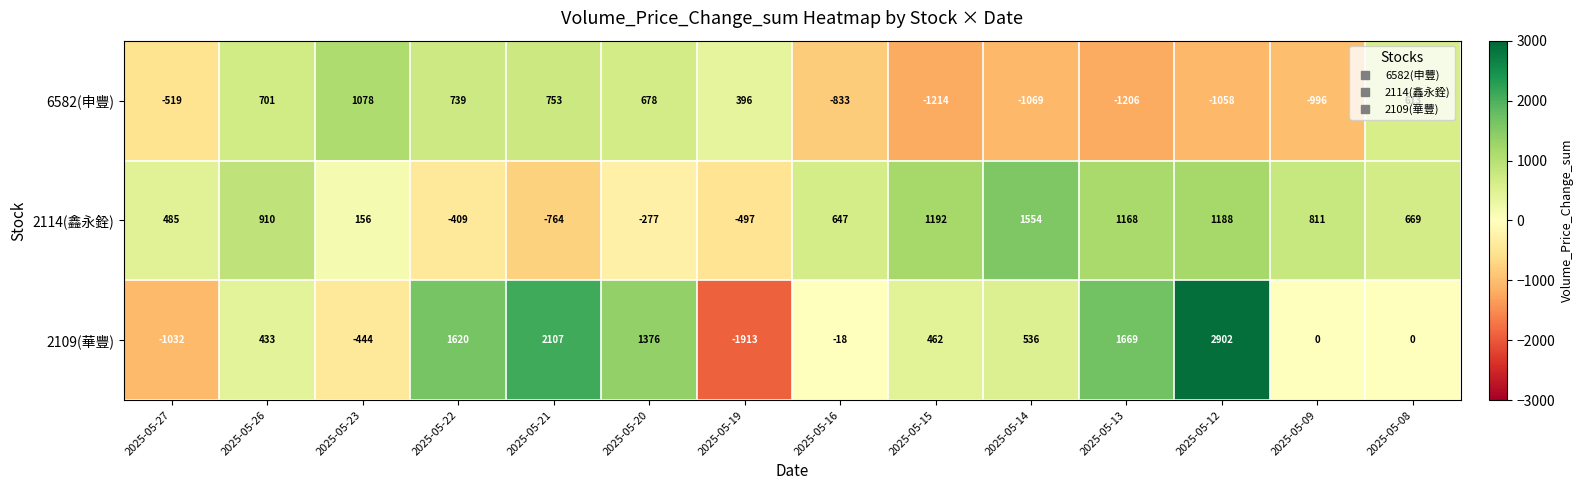

Where is 2114(鑫永銓) nearest to the value 395?

2025-05-27